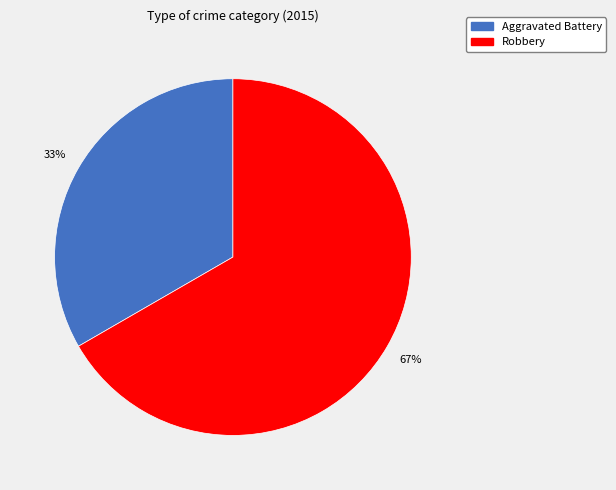

Does any single category account for the majority?

Yes